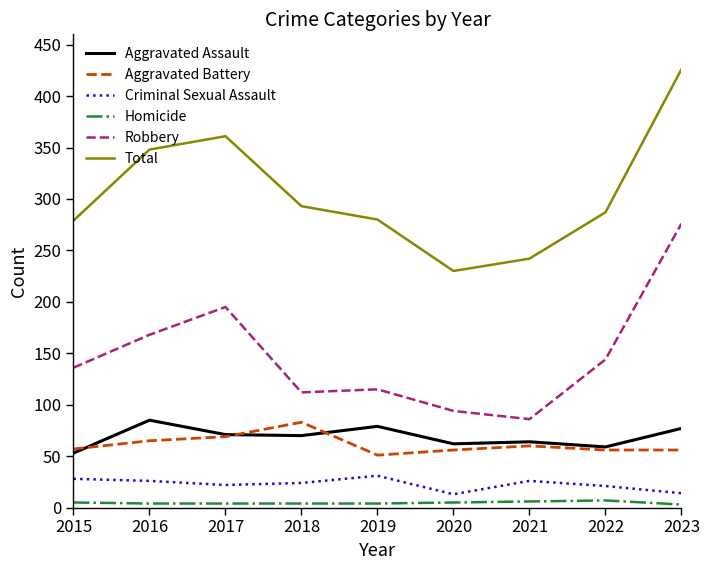

What is the highest value of the Total series?

426